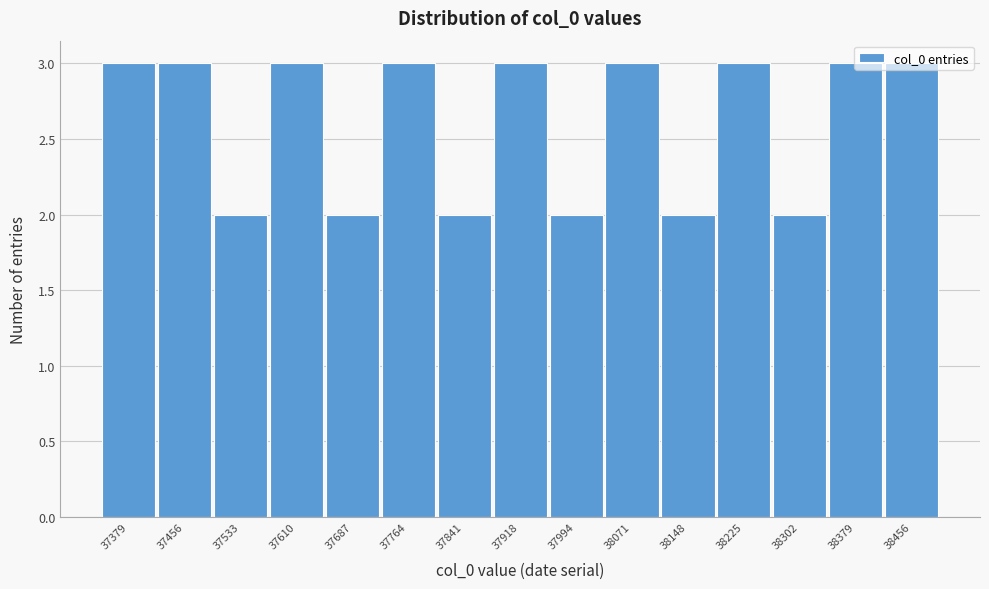

Reading left to right, list every bar in this chart as the range it spans on the x-axis followed by its height. Neither the bar edges nor the heights are printed on the chart, so give them approximately, as read against the axes.

37340 to 37420: 3
37420 to 37490: 3
37490 to 37570: 2
37570 to 37650: 3
37650 to 37730: 2
37730 to 37800: 3
37800 to 37880: 2
37880 to 37960: 3
37960 to 38030: 2
38030 to 38110: 3
38110 to 38190: 2
38190 to 38260: 3
38260 to 38340: 2
38340 to 38420: 3
38420 to 38490: 3